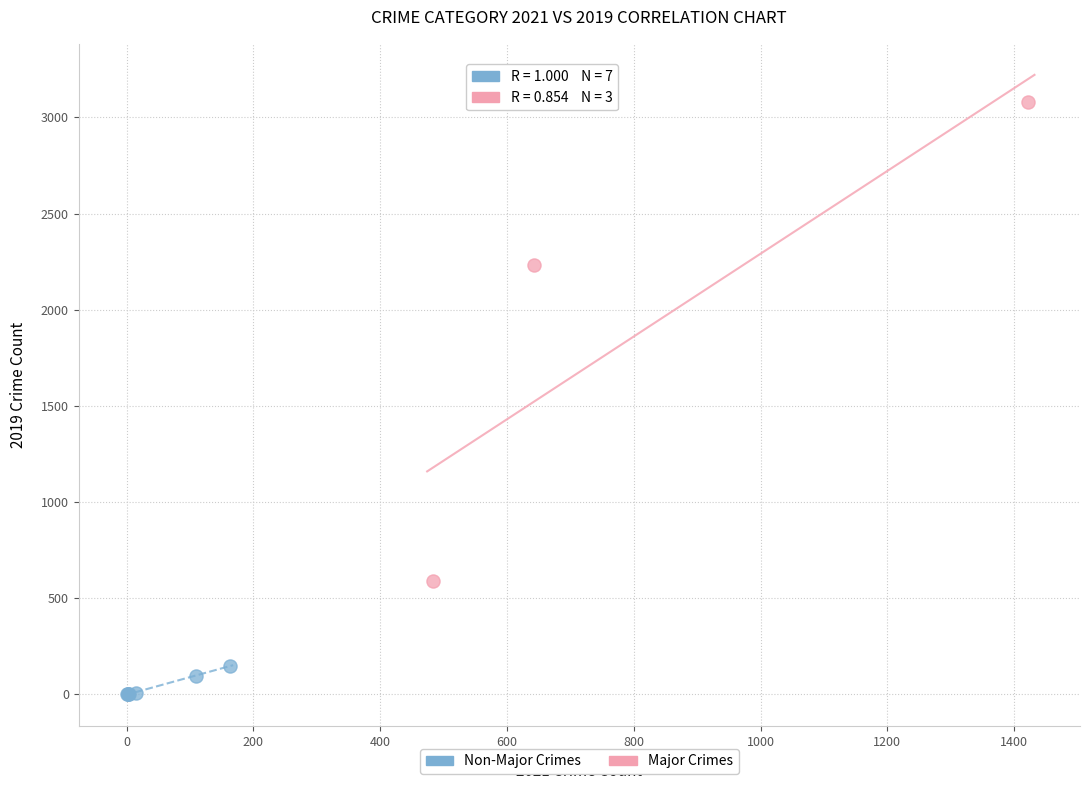

Which series contains the lowest Y value?

Non-Major Crimes